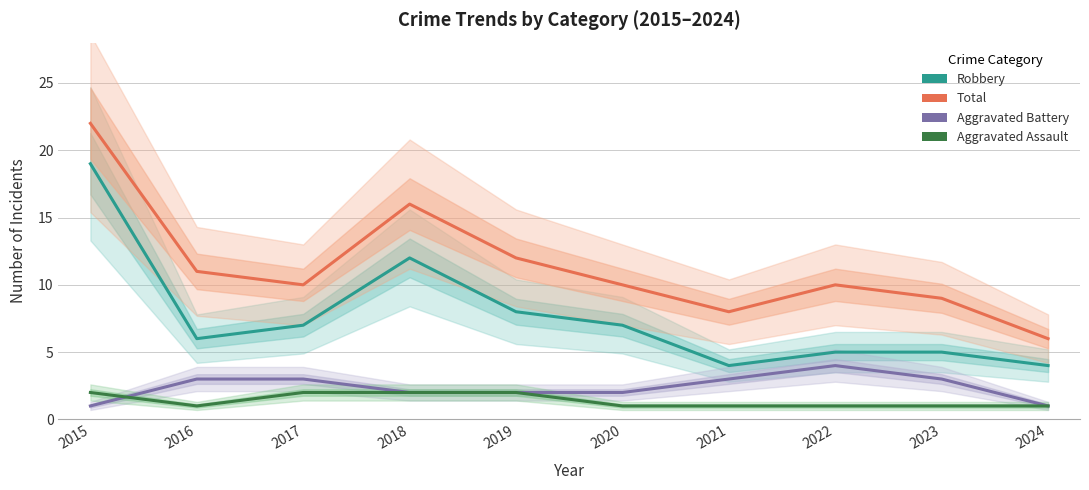

What is the difference between the maximum and minimum values in the Total series?

16